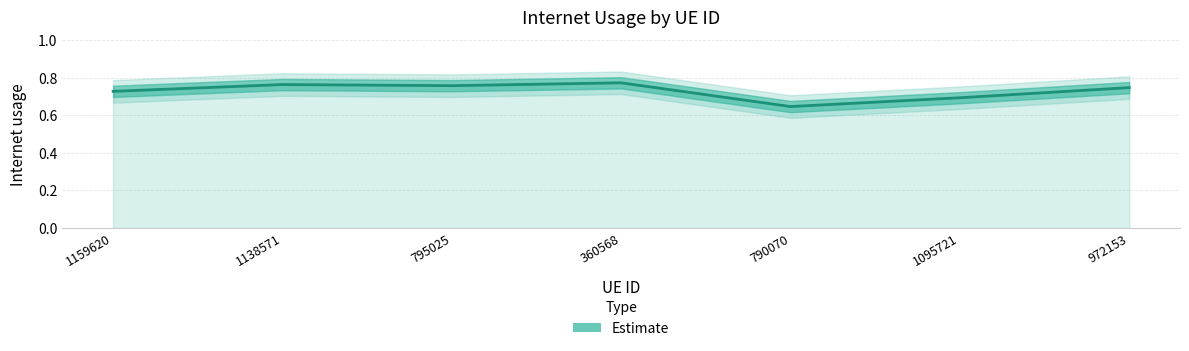

How many lines are shown in the chart?

1